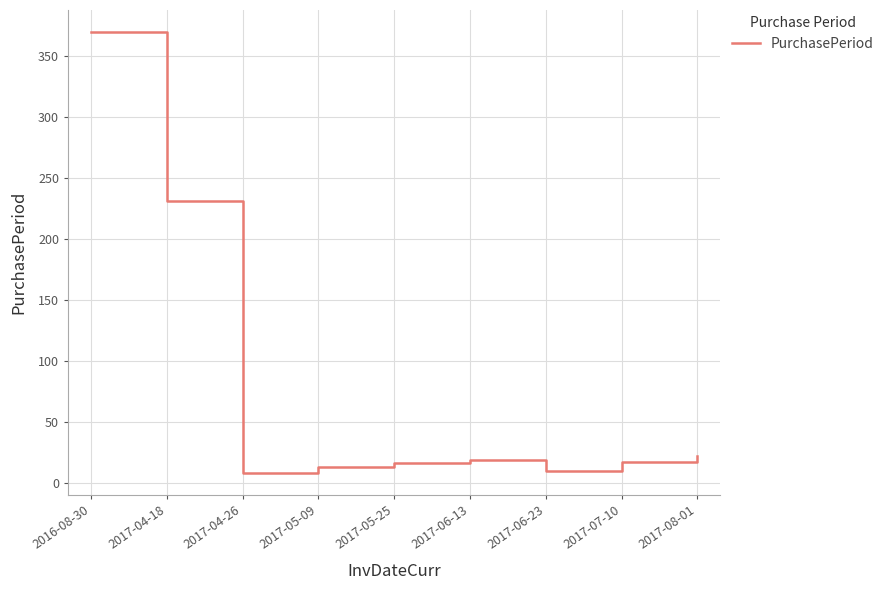

At which category does the chart reach its peak across all series?

2016-08-30